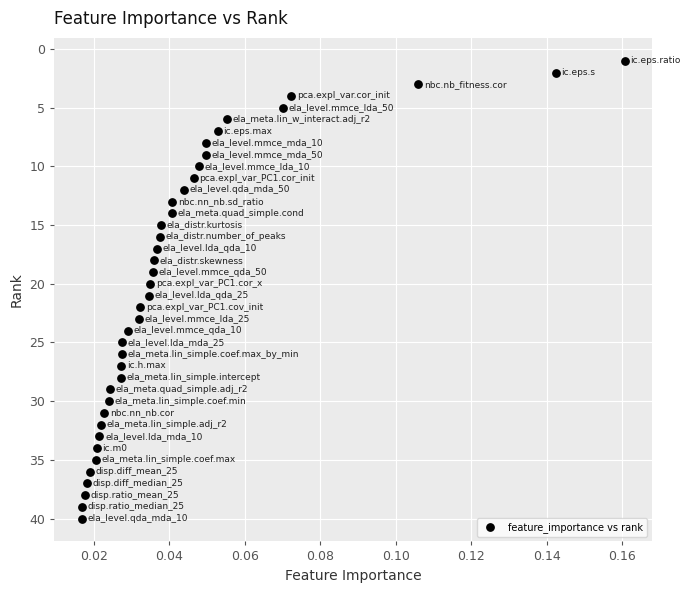

What is the range of Y values (max minus min)?

39